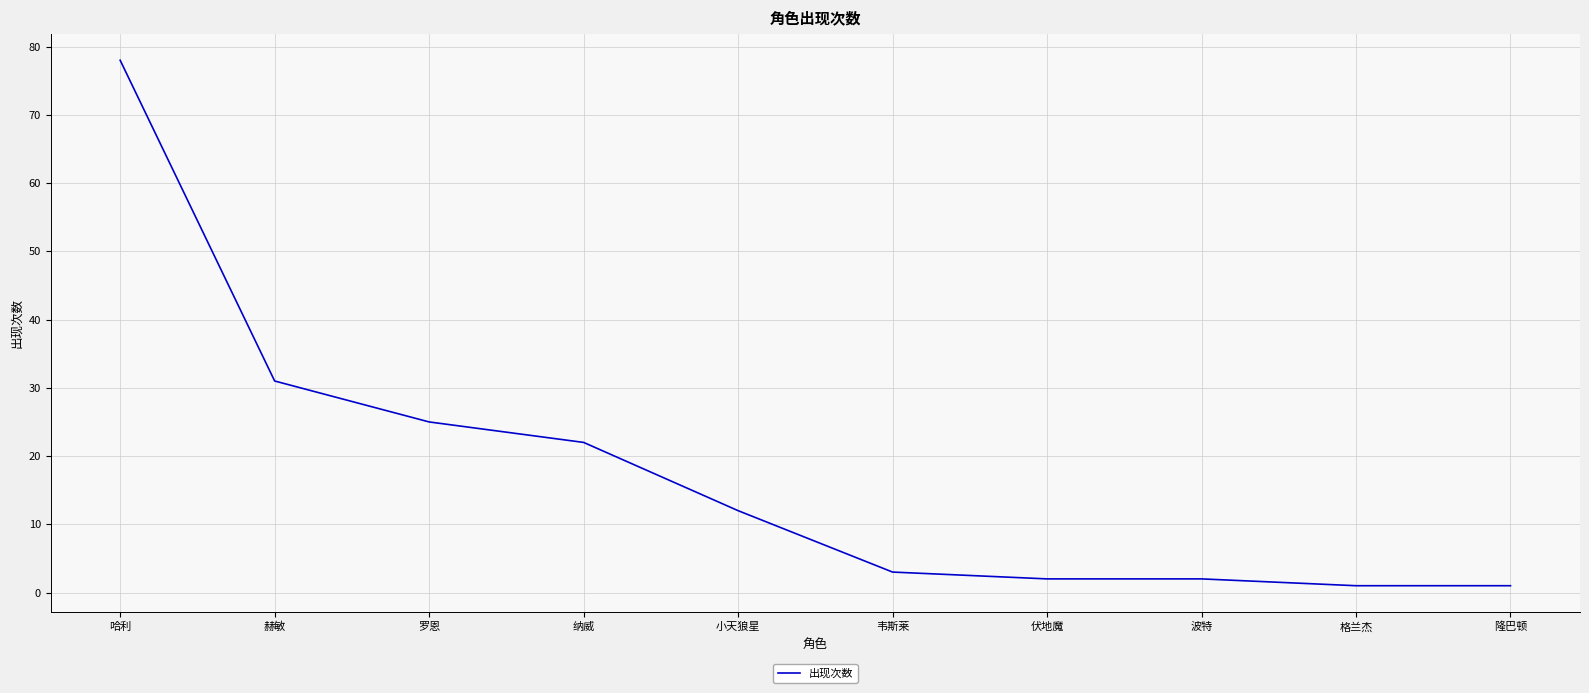

Reading left to right, what are all the values shown in this chart?

哈利=78	赫敏=31	罗恩=25	纳威=22	小天狼星=12	韦斯莱=3	伏地魔=2	波特=2	格兰杰=1	隆巴顿=1